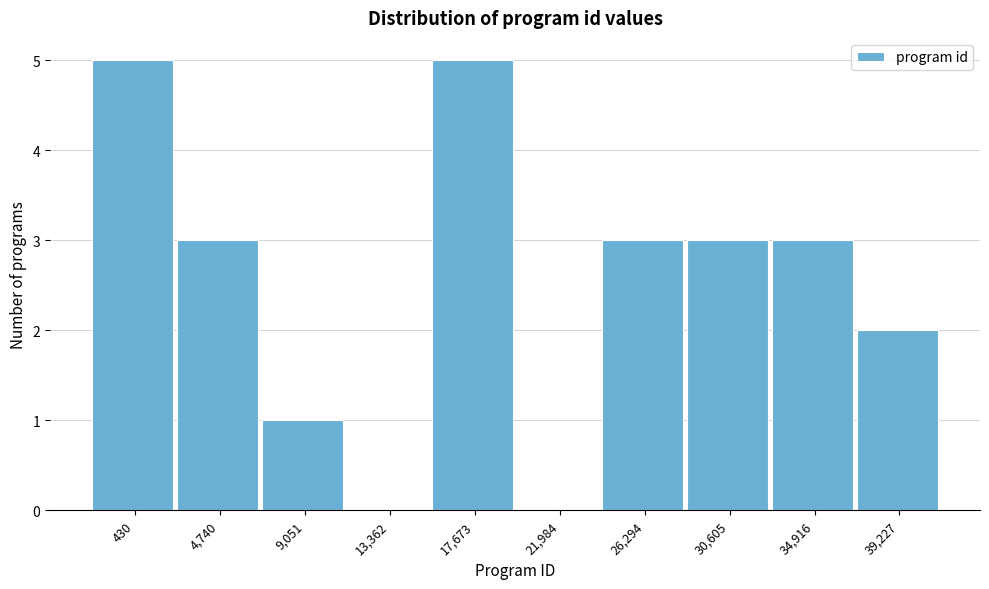

Reading right to left, transcribe all the data shown in this chart.

39,227=2	34,916=3	30,605=3	26,294=3	21,984=0	17,673=5	13,362=0	9,051=1	4,740=3	430=5